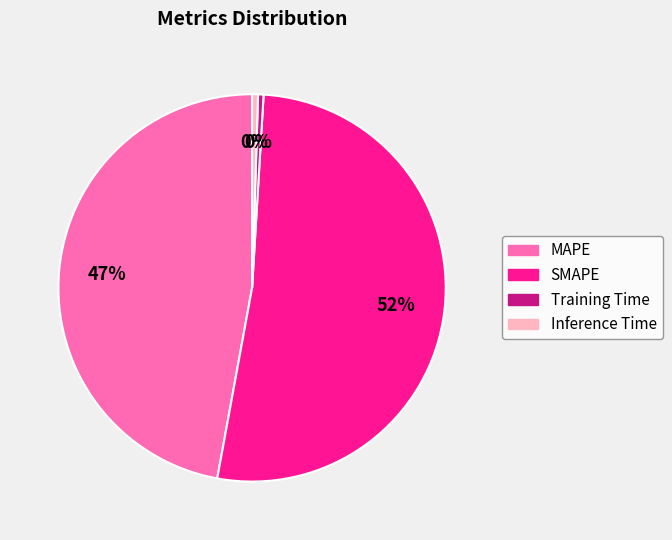

How many segments does this pie chart have?

4